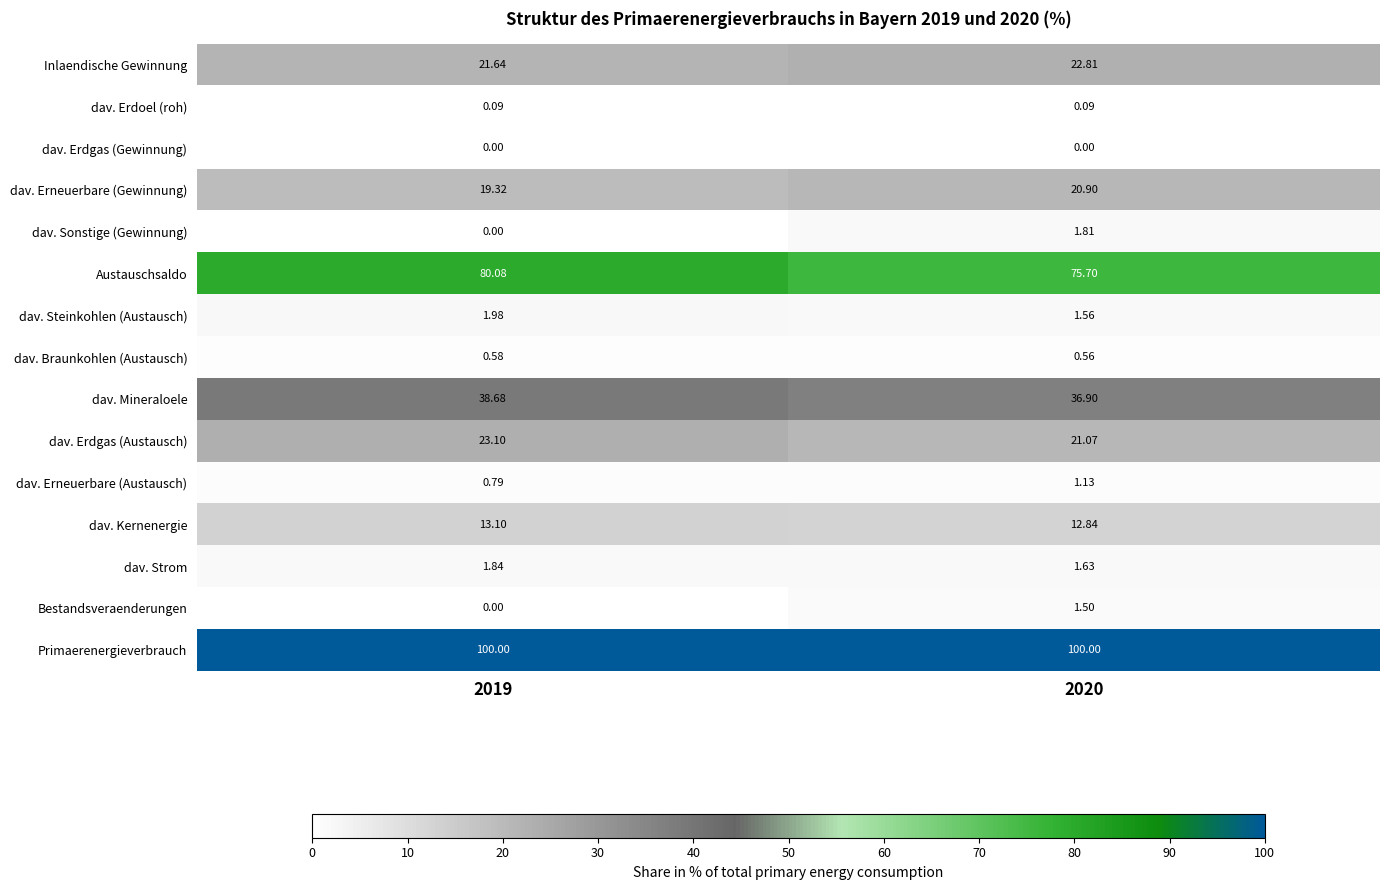

Which series has the largest range (max minus min)?

Austauschsaldo